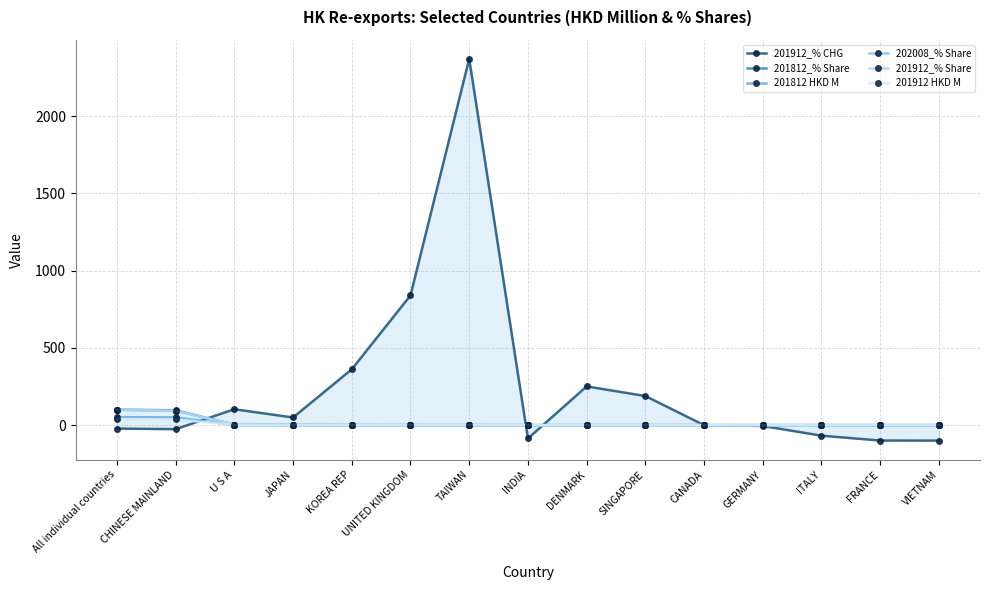

What is the difference between the maximum and minimum values in the 201912 HKD M series?

40.3